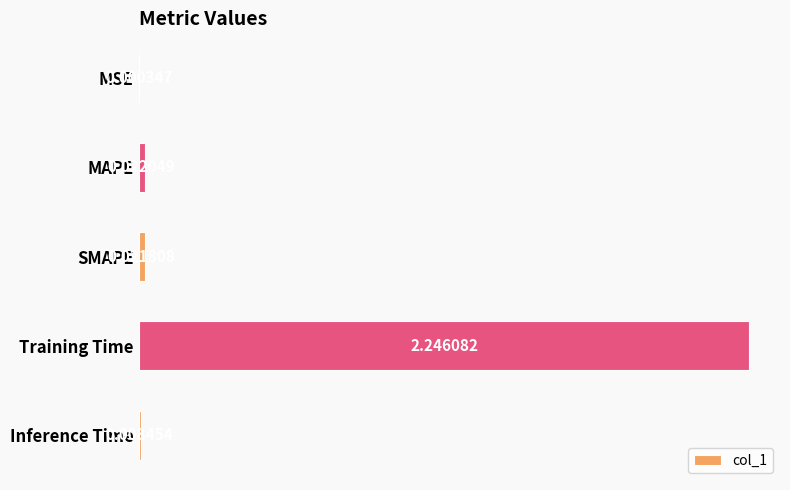

What is the sum of all values?

2.3